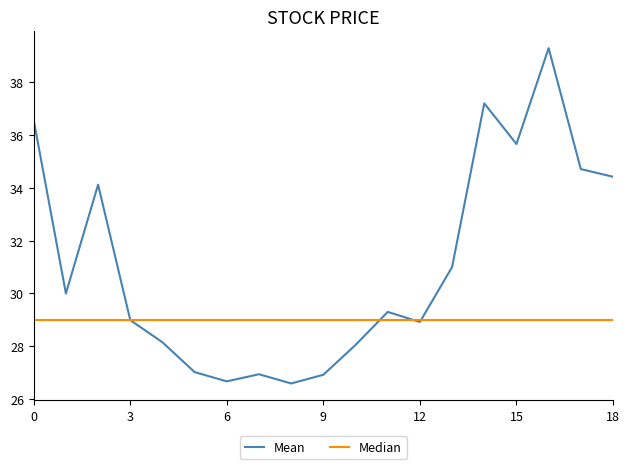

What is the highest value of the Mean series?

39.3